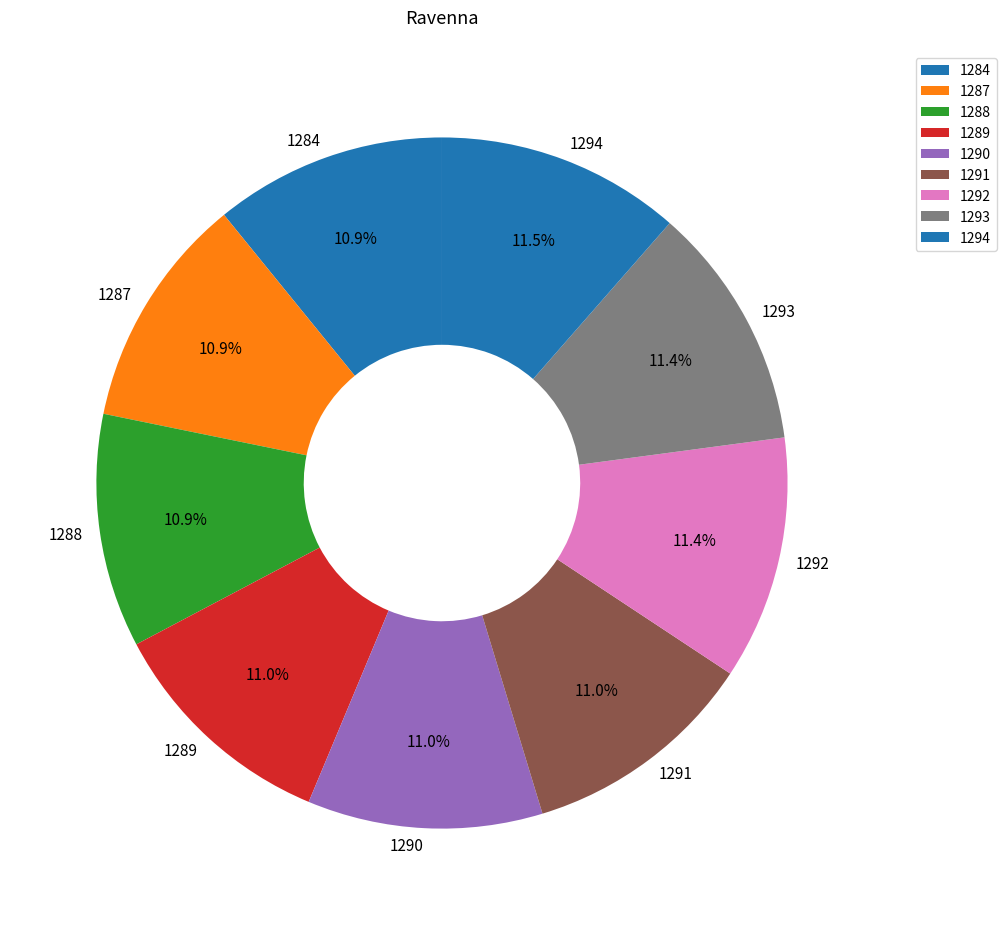

What percentage is NOT represented by 1288?

89.1%